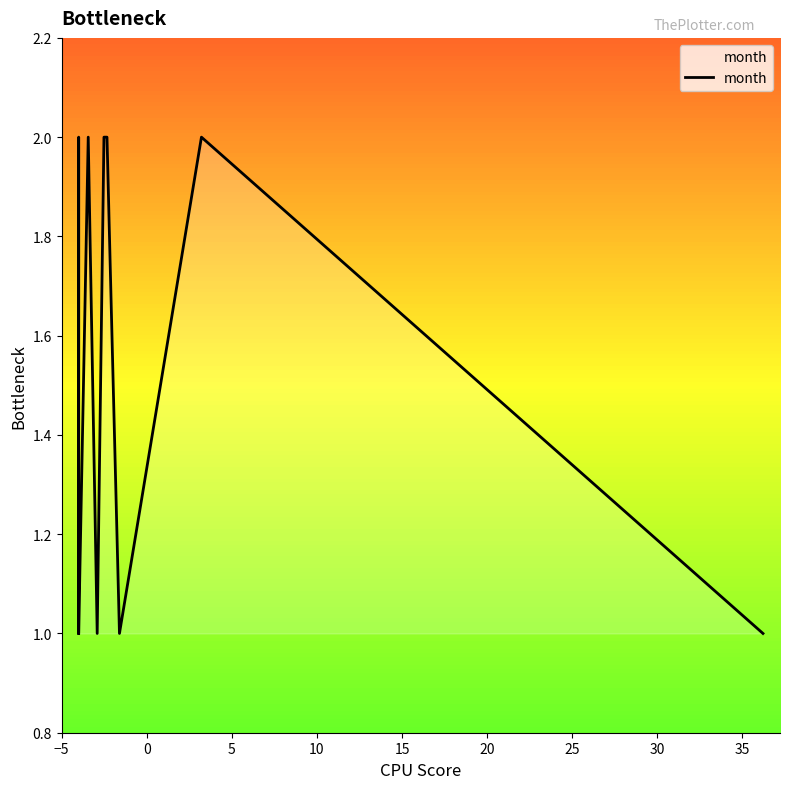

How many lines are shown in the chart?

1